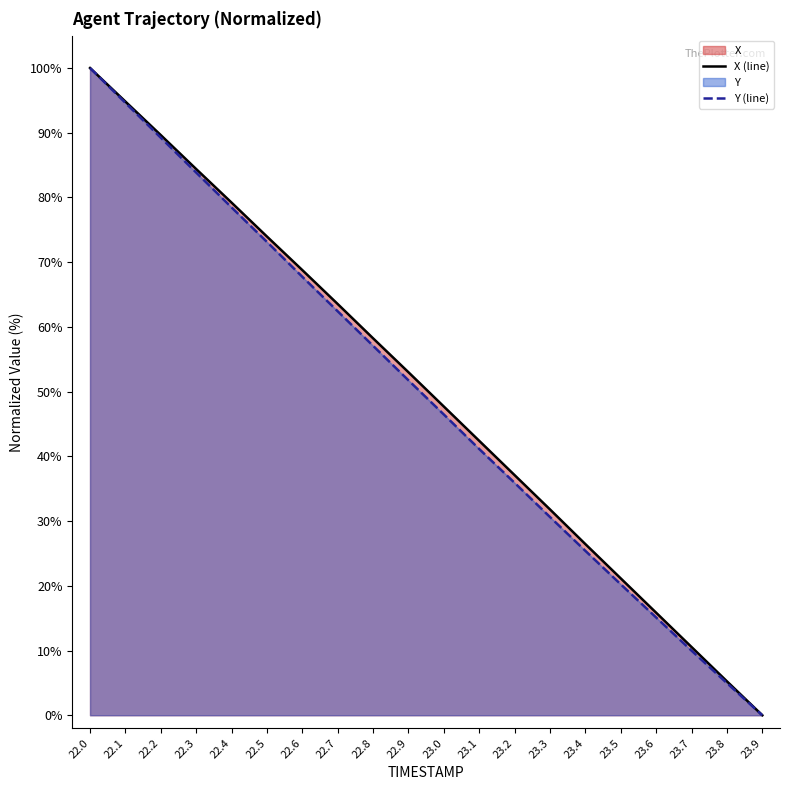

The X series shows 25.0 at 23.0. True or false?

False